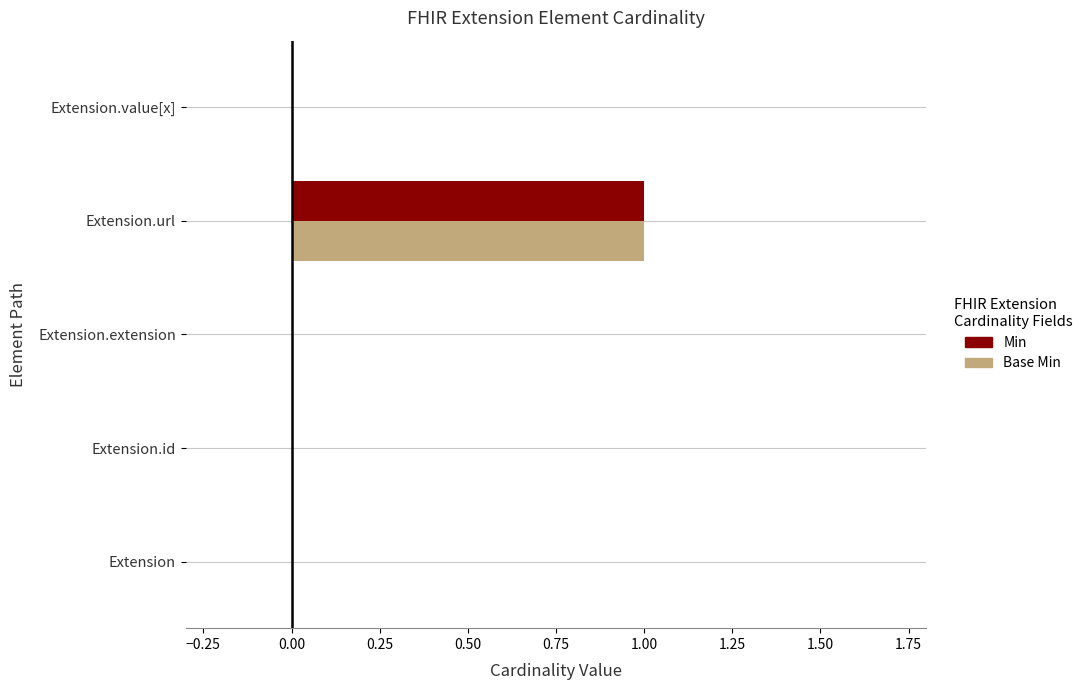

How many distinct data groups are displayed?

2